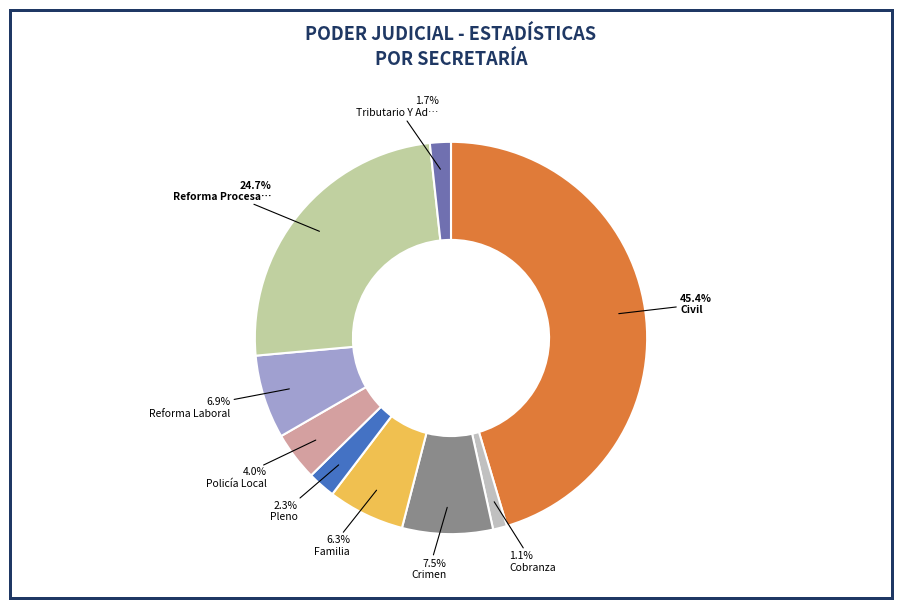

How many segments does this pie chart have?

9